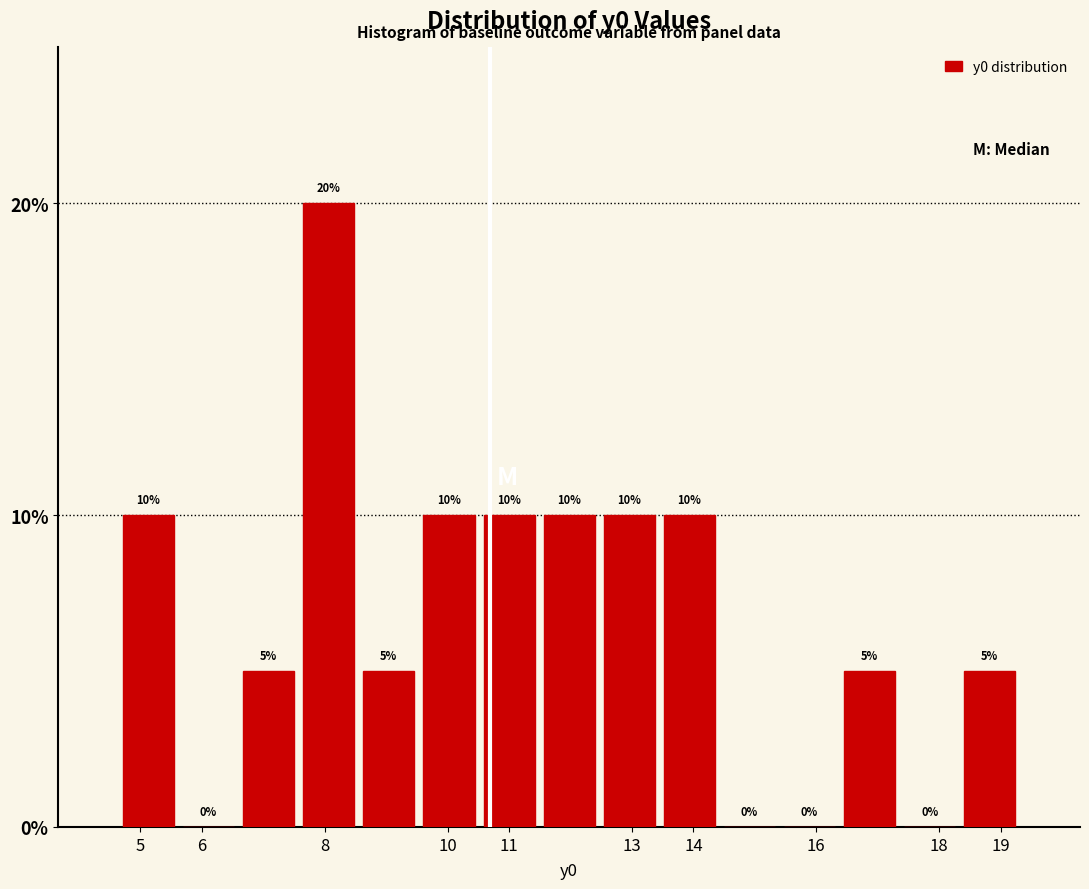

What is the height of the bar covering 13.4 to 14.4 on the x-axis? The bar edges are not printed on the chart, so give them approximately, as read against the axis.

10